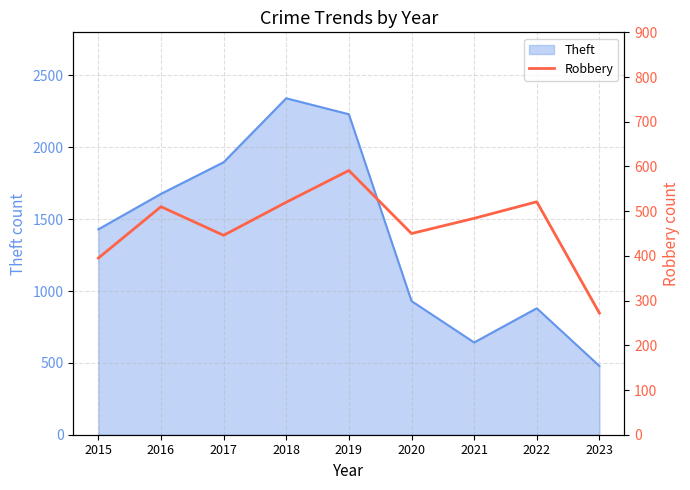

Which has a higher value, 2017 or 2019?

2019